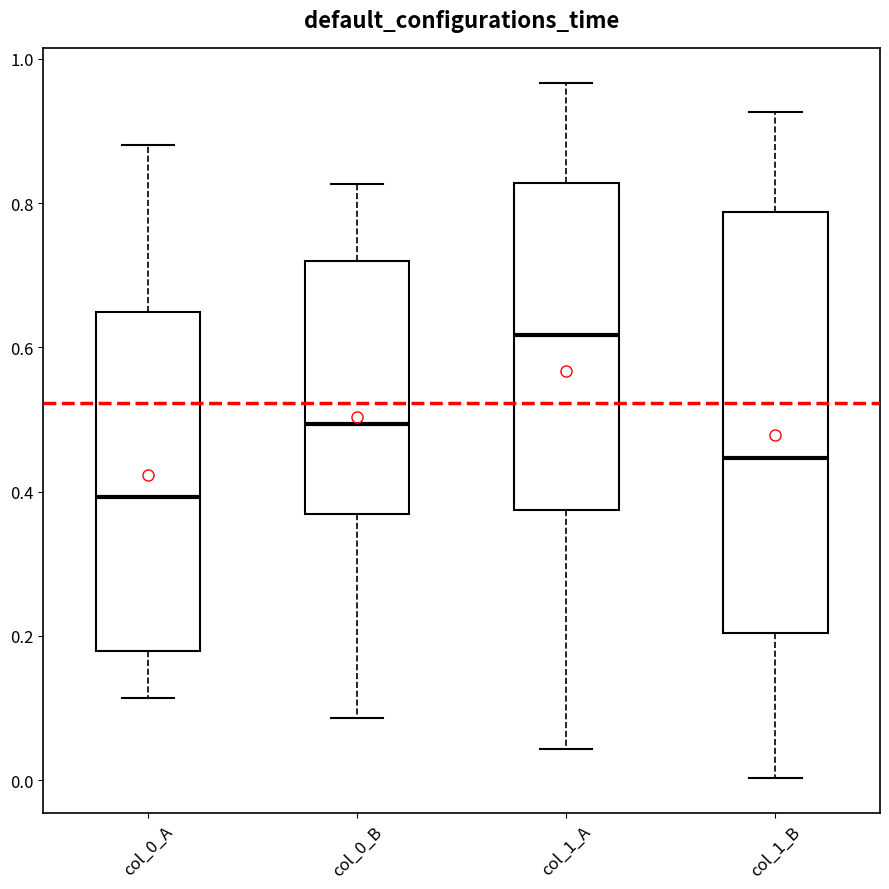

Reading left to right, read every box against the y-axis: the position of its median line, the range the box covers, and the ends of its whiskers. The values are not printed on the chart, so give them approximately, as read against the axis.

col_0_A: median 0.40, box 0.18 to 0.64, whiskers 0.12 to 0.88
col_0_B: median 0.50, box 0.36 to 0.72, whiskers 0.08 to 0.82
col_1_A: median 0.62, box 0.38 to 0.82, whiskers 0.04 to 0.96
col_1_B: median 0.44, box 0.20 to 0.78, whiskers 0.00 to 0.92